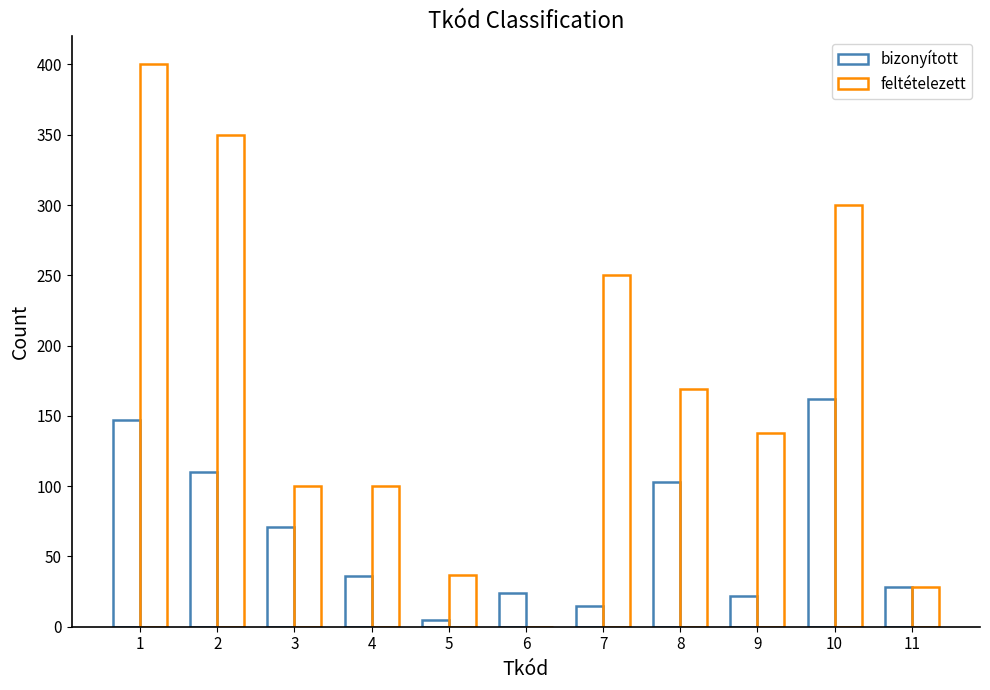

Does the chart contain stacked bars?

No